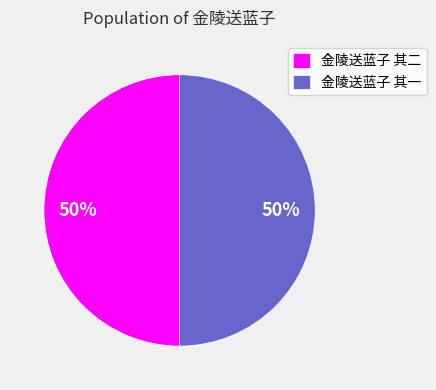

Is it true that 金陵送蓝子 其二 is 42% of the pie?

False